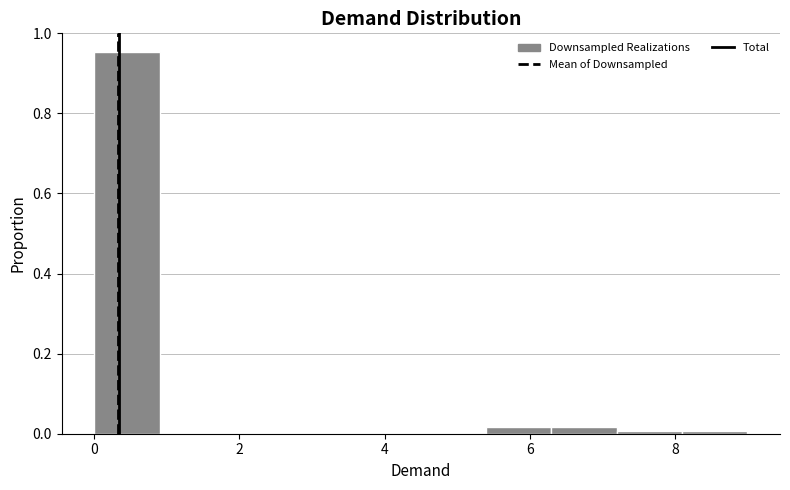

Reading left to right, list every bar in this chart as the range it spans on the x-axis followed by its height. Neither the bar edges nor the heights are printed on the chart, so give them approximately, as read against the axes.

0.0 to 0.9: 0.96
0.9 to 1.8: 0
1.8 to 2.7: 0
2.7 to 3.6: 0
3.6 to 4.5: 0
4.5 to 5.4: 0
5.4 to 6.3: under 0.02
6.3 to 7.2: under 0.02
7.2 to 8.1: under 0.02
8.1 to 9.0: under 0.02